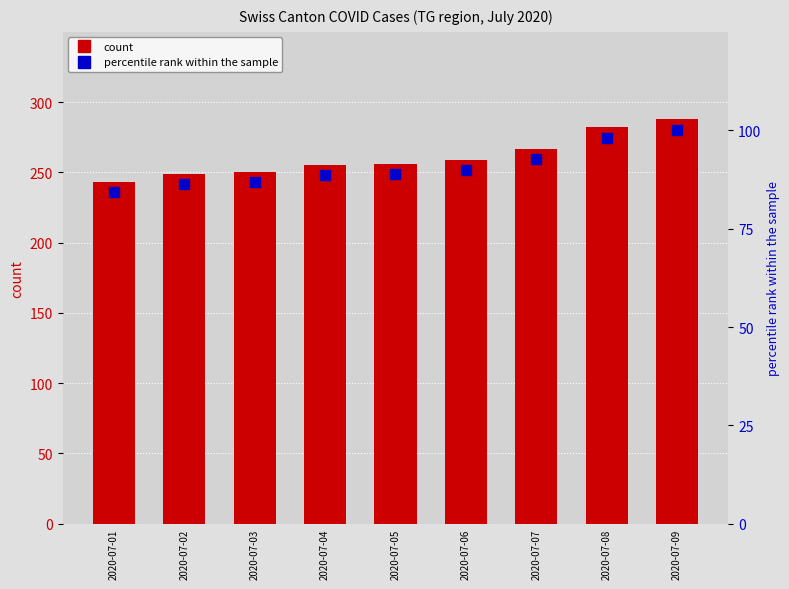

Which series has the largest Y range (max minus min)?

count